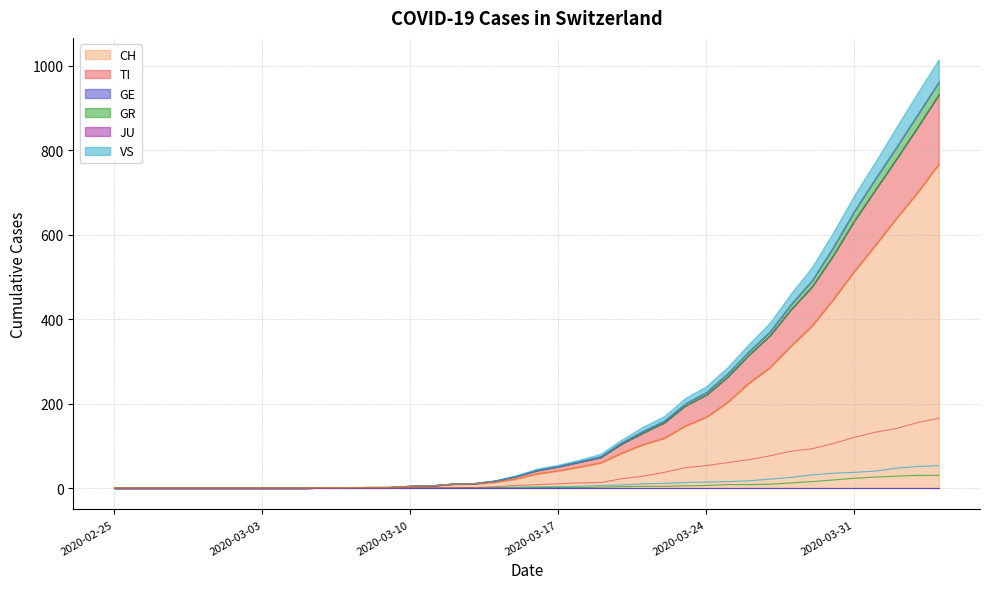

True or false: GR has more than 0 points higher than both neighbors.

False